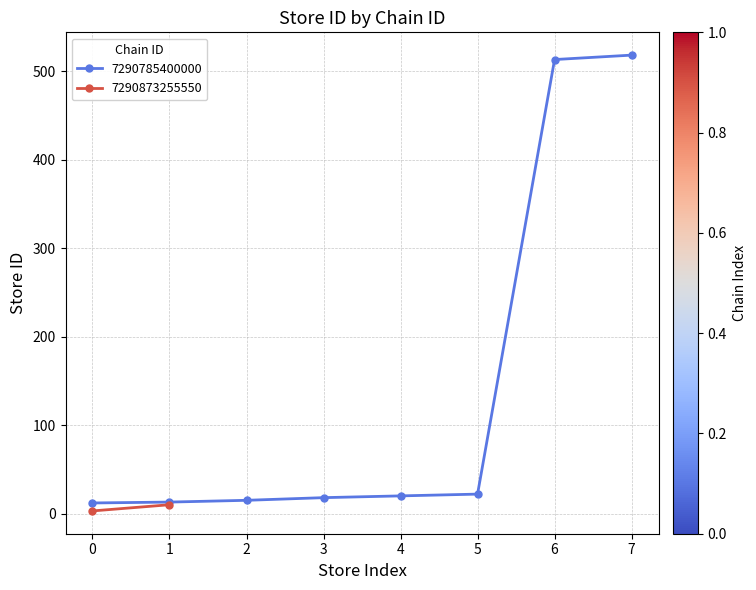

The 7290785400000 series shows 12 at 0. True or false?

True